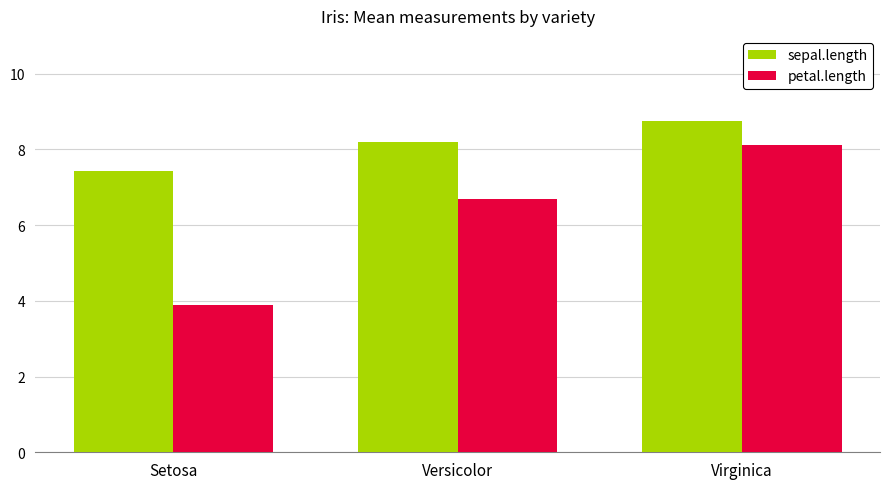

Reading left to right, list all the values displayed in this chart.

sepal.length: 7.4	8.2	8.7
petal.length: 3.9	6.7	8.1